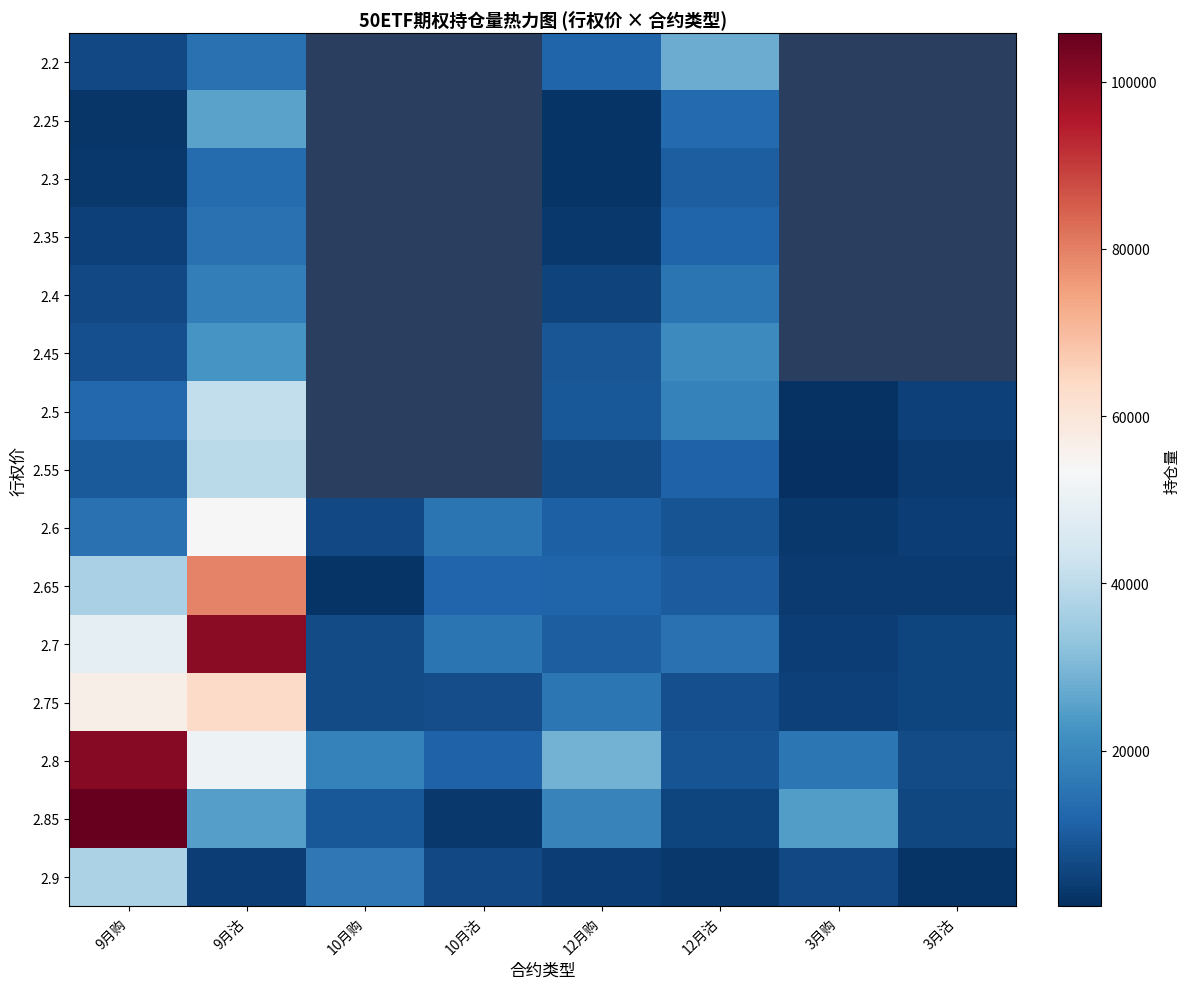

What is the difference between the 2.3 values at 12月购 and 9月沽?

11078.0